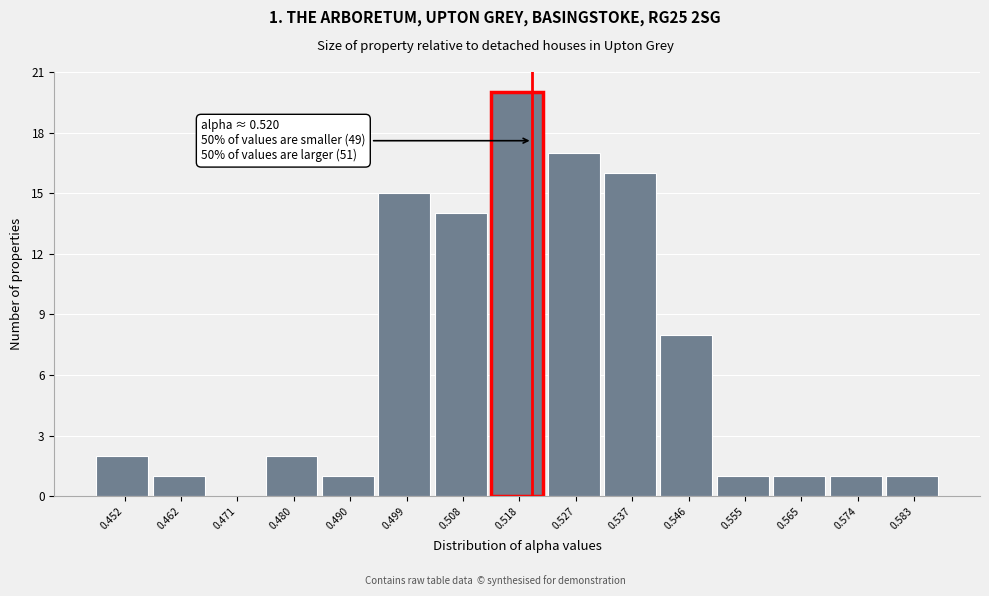

Which range on the x-axis has the tallest bar?

0.513 to 0.523